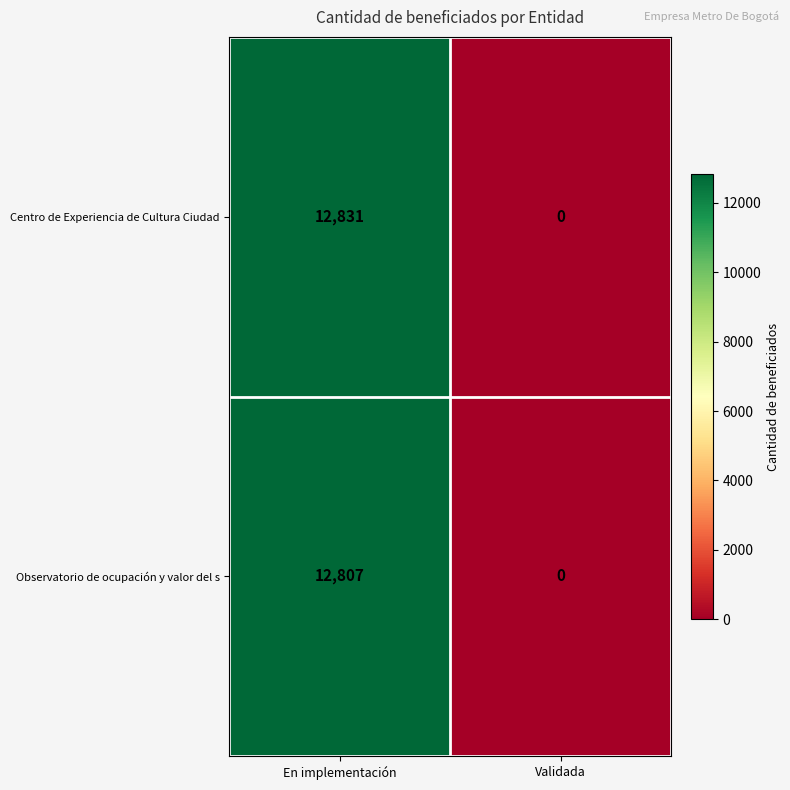

Is it true that Observatorio de ocupación y valor del s equals 12807 at En implementación?

True